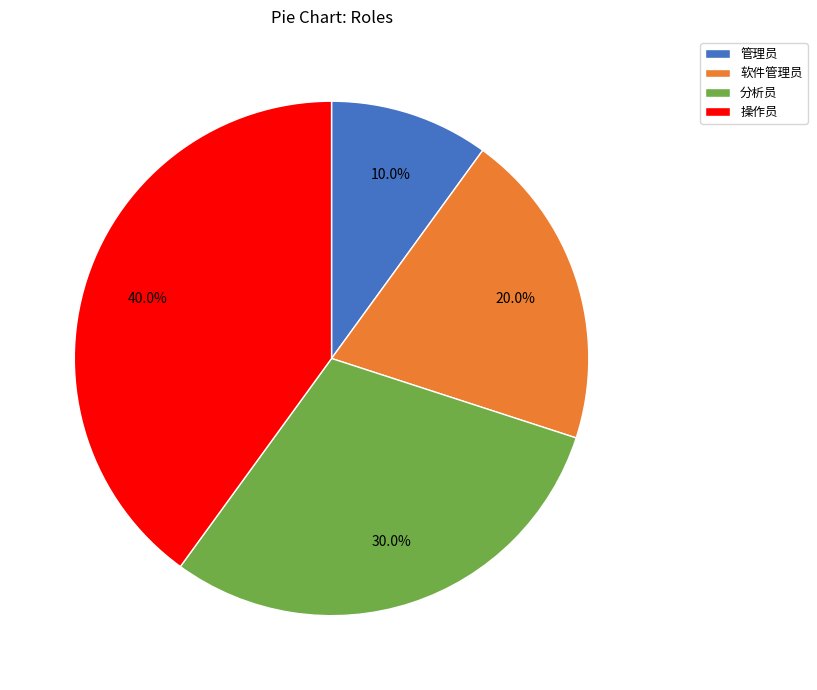

To the nearest percent, what percentage of the pie is 操作员?

40%